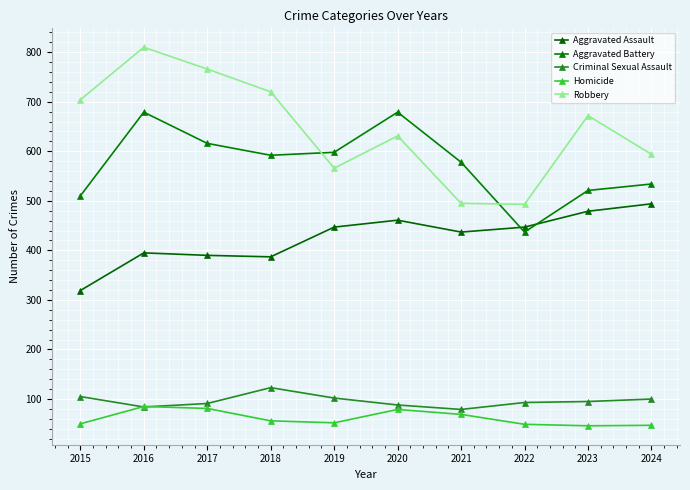

Reading left to right, what are all the values shown in this chart?

Aggravated Assault: 319	395	390	387	447	461	437	447	479	494
Aggravated Battery: 510	679	616	592	598	679	578	437	521	534
Criminal Sexual Assault: 105	84	91	123	102	88	79	93	95	100
Homicide: 50	85	81	56	52	79	69	49	46	47
Robbery: 704	810	766	720	566	631	495	493	672	594